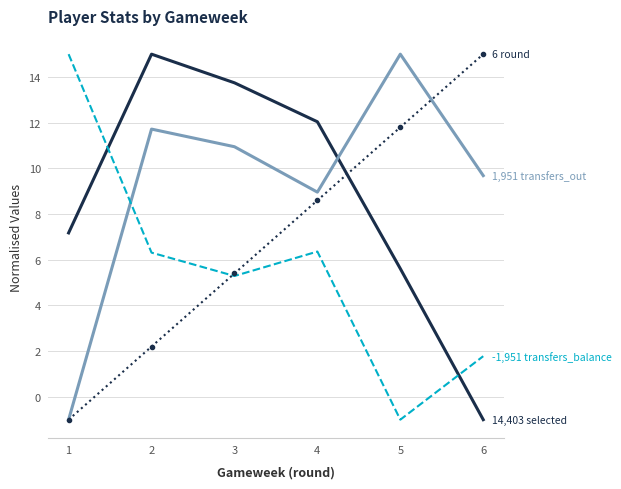

What is the total value across all series at 3?

35.4